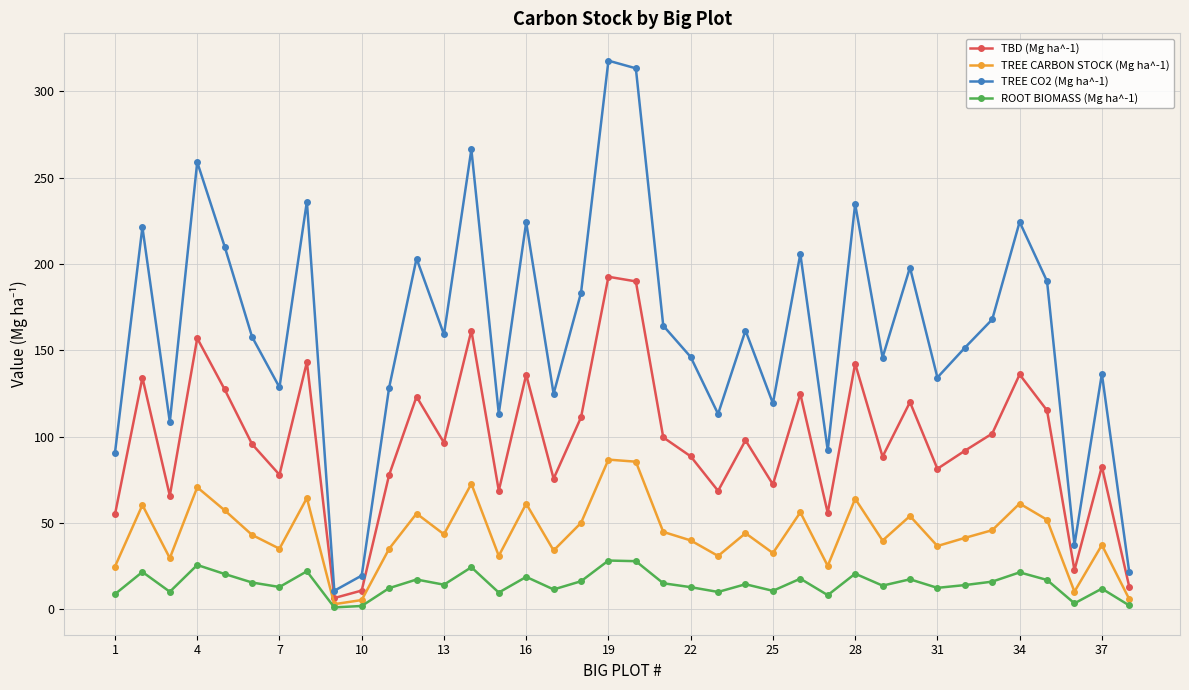

Which series has the largest range (max minus min)?

TREE CO2 (Mg ha^-1)